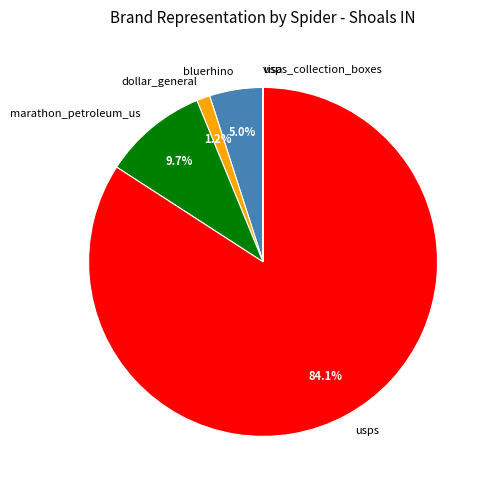

Which slice represents more than half of the pie?

usps